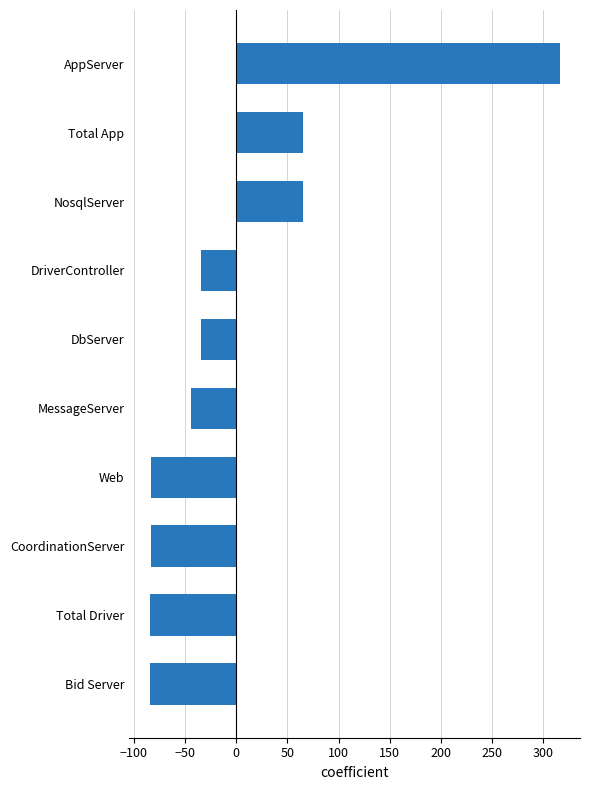

What is the change in value from DriverController to Web?

-49.0